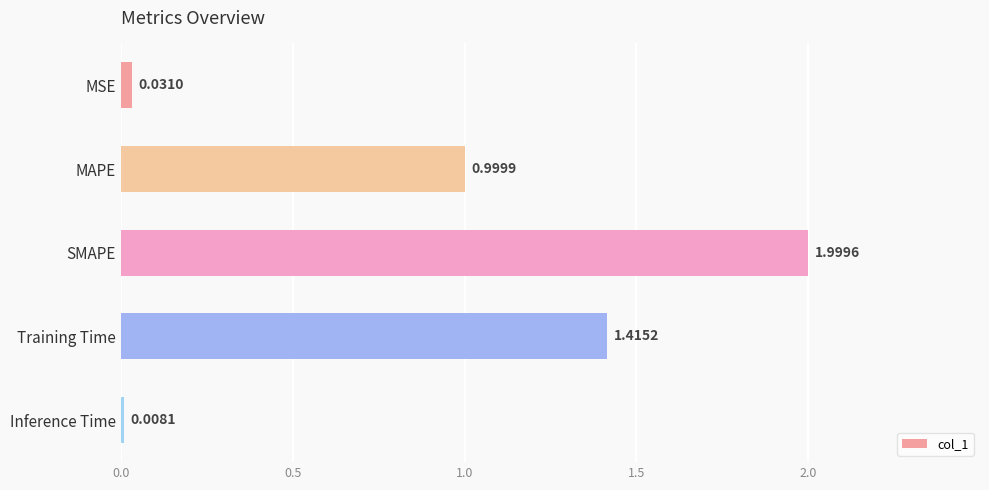

What is the maximum value shown in the chart?

2.0